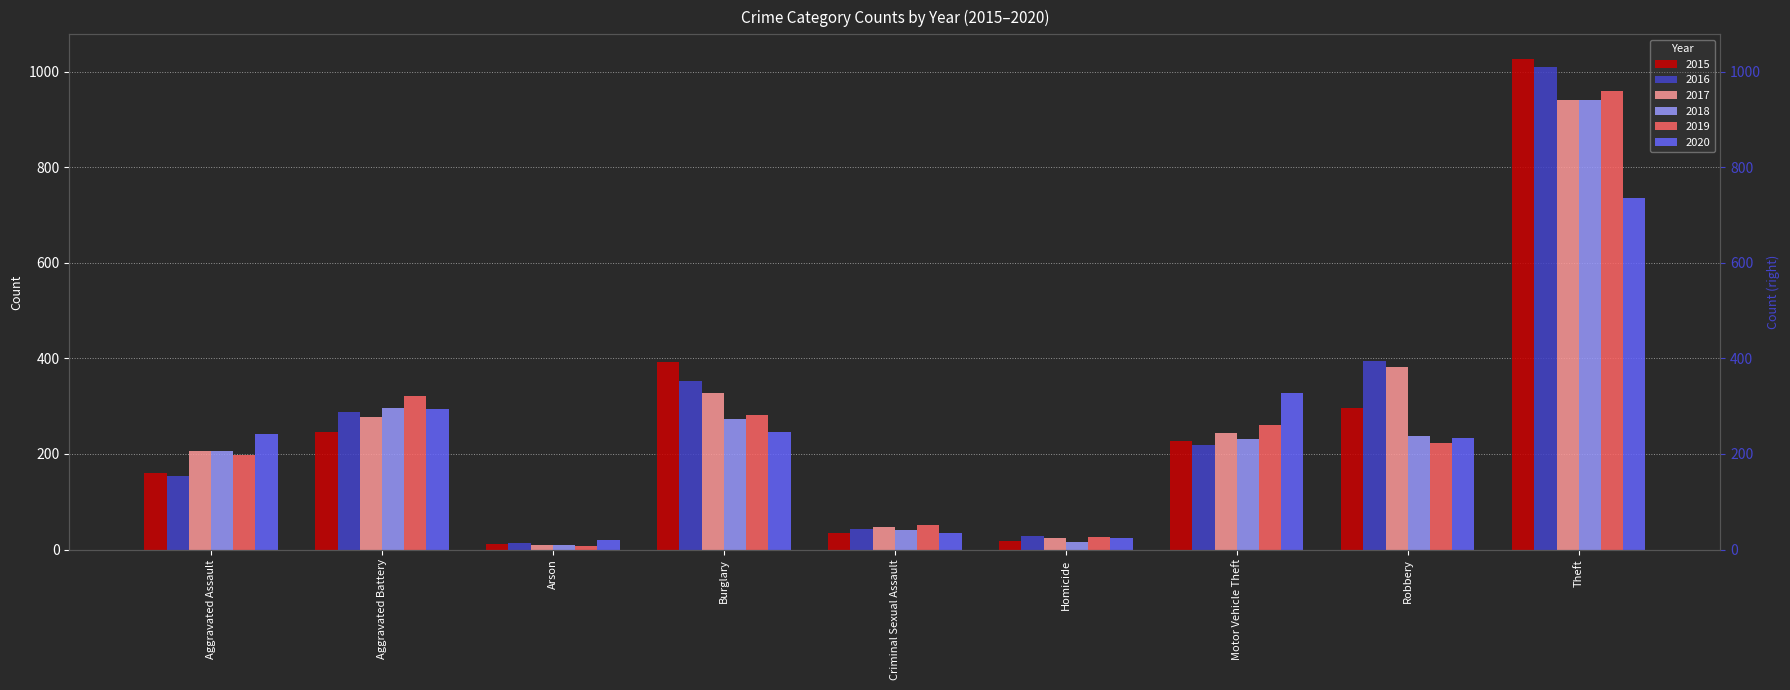

What are all the series names shown in the legend?

2015, 2016, 2017, 2018, 2019, 2020